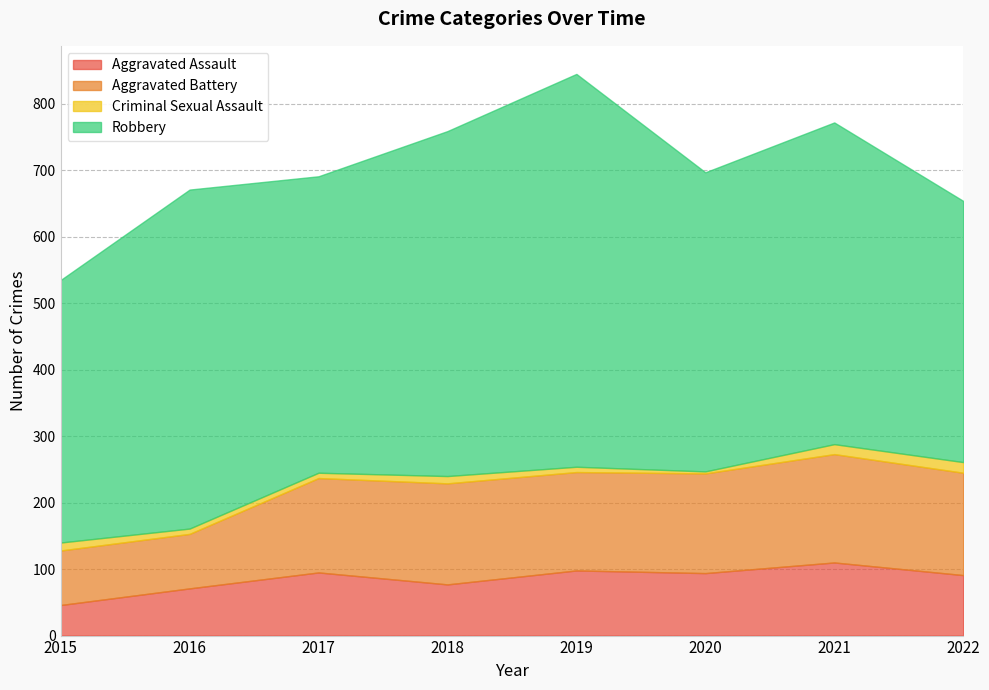

Is it true that Aggravated Assault equals 50 at 2017?

False